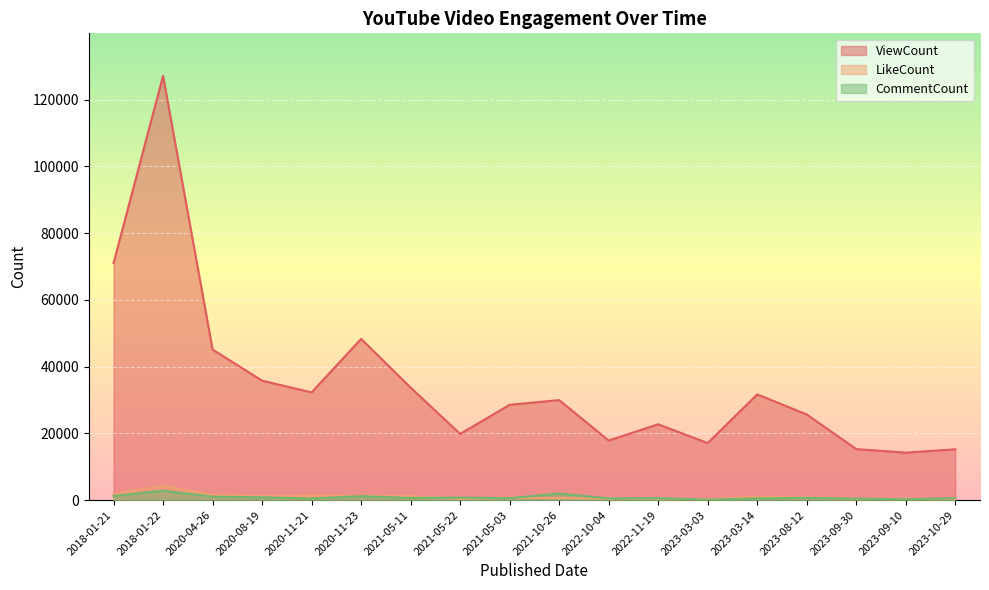

What is the spread (max minus min) of values at 2022-11-19?

22204